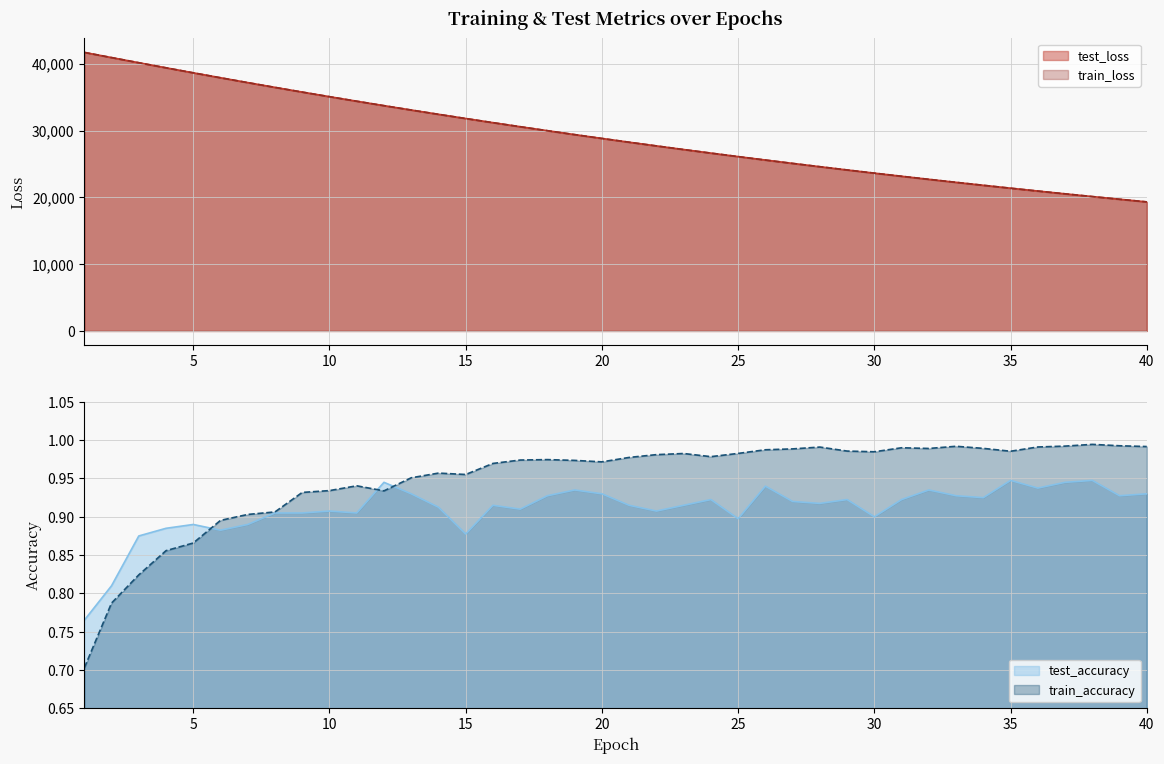

What is the sum of all train_accuracy values?

38.0